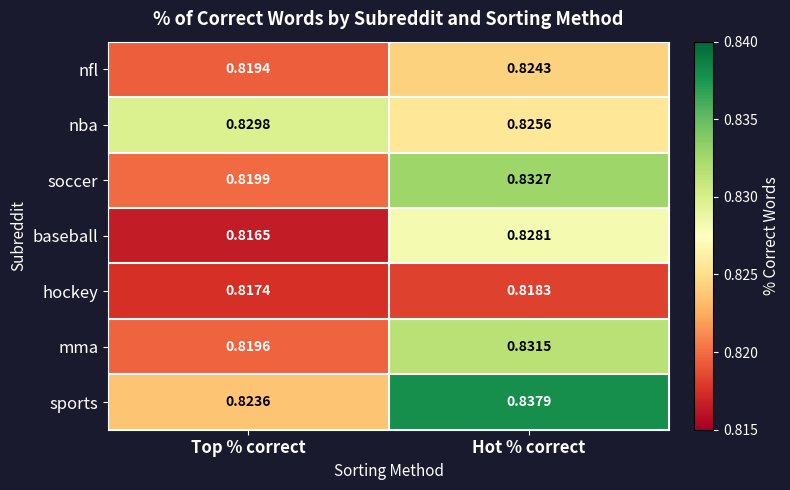

Where is baseball nearest to the value 0?

Top % correct